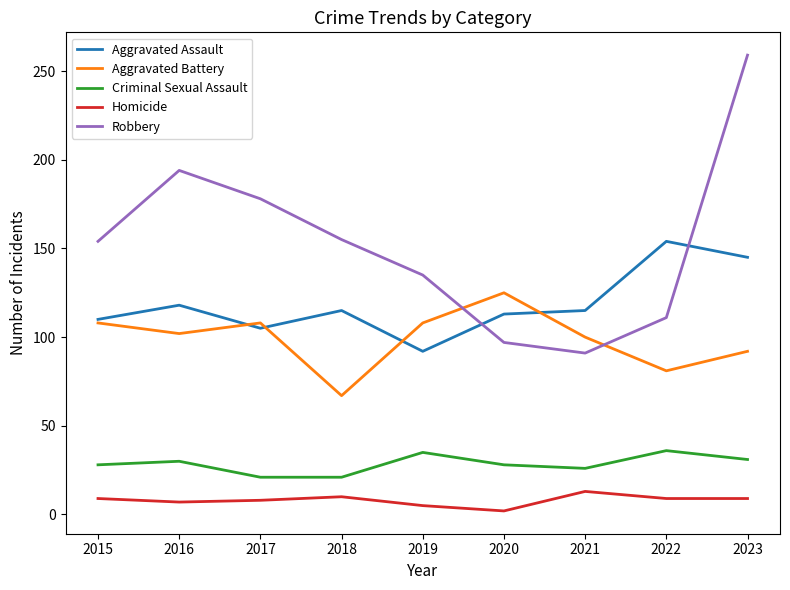

How many lines are shown in the chart?

5